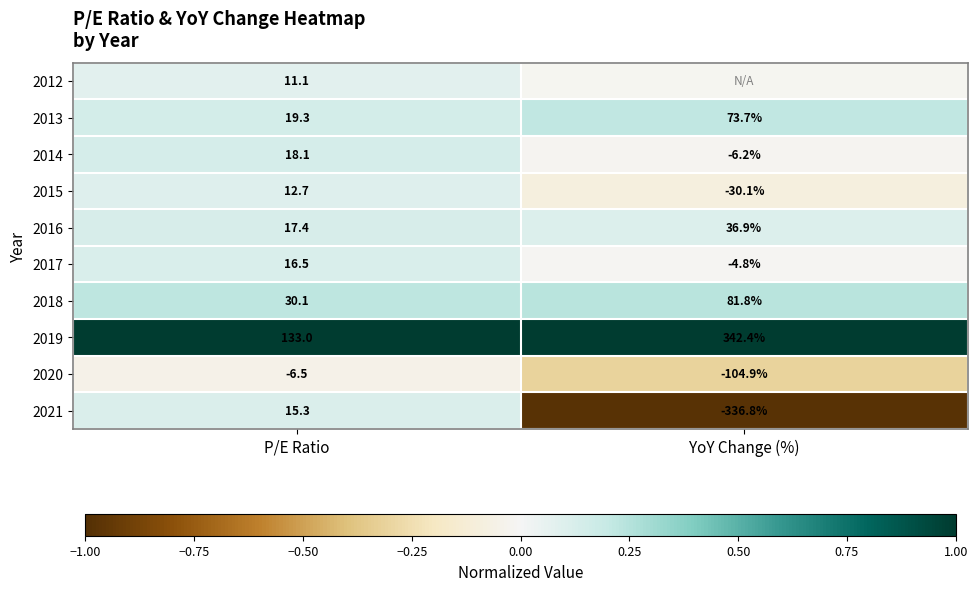

Is the value of 2017 at P/E Ratio greater than the value of 2014 at YoY Change (%)?

Yes